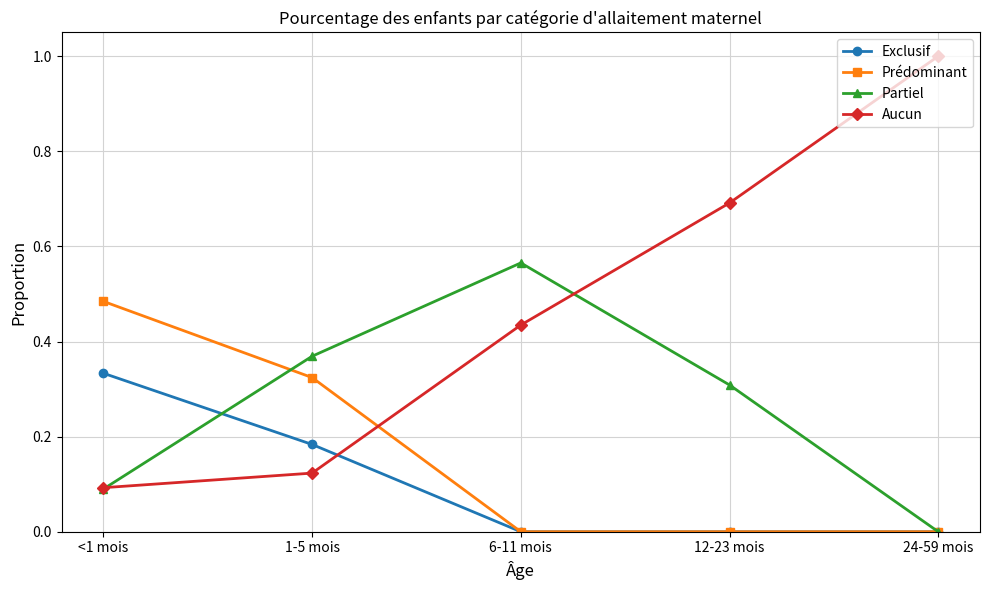

How many data points does each series have?

5